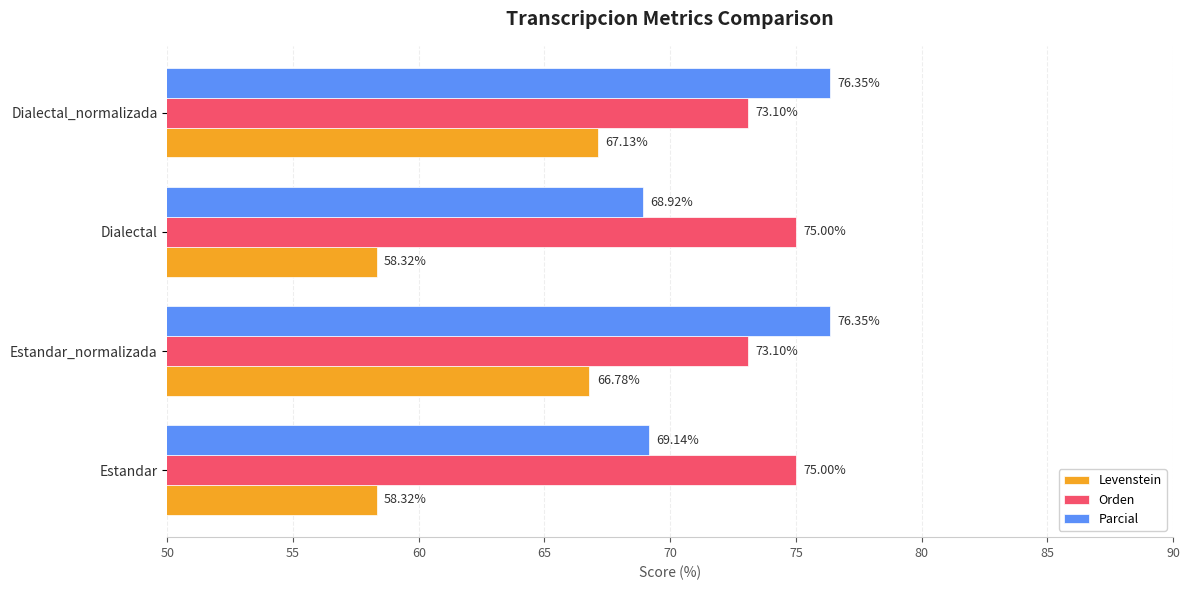

At which label is Parcial closest to 72?

Estandar